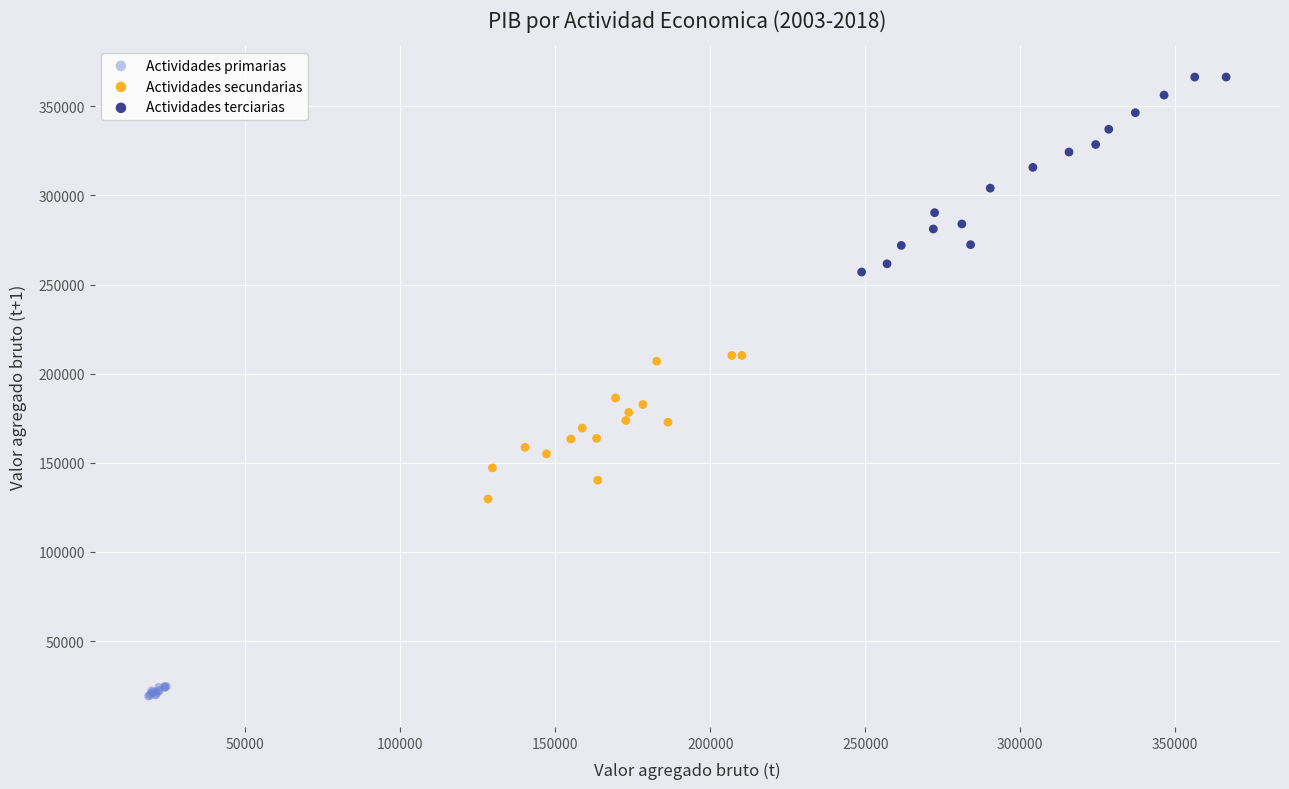

Which series reaches the maximum Y coordinate?

Actividades terciarias